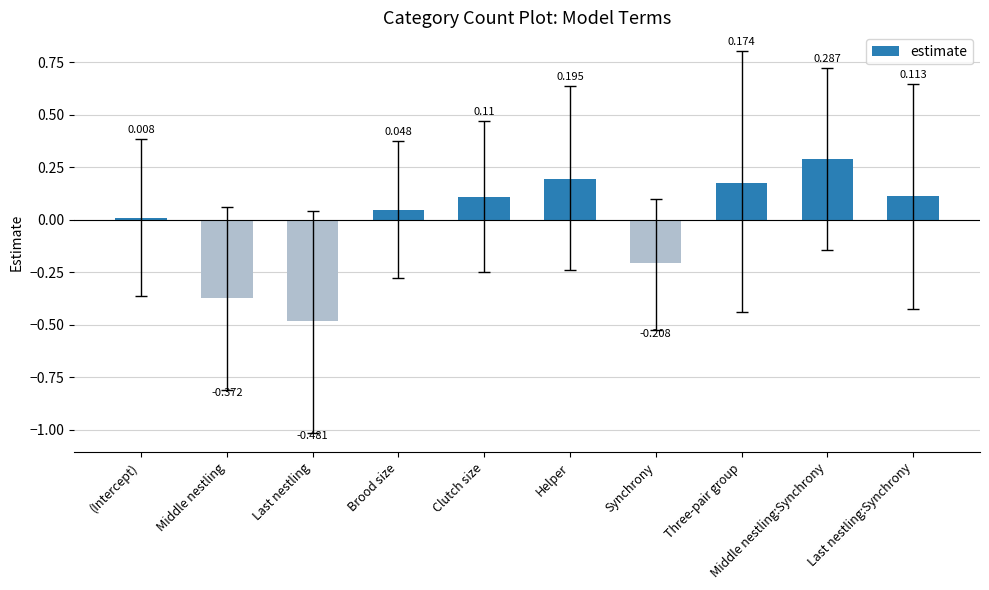

What is the label of the 2nd bar from the left?

Middle nestling